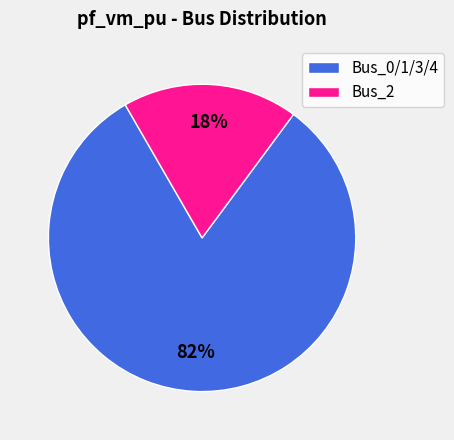

Is there a majority slice in this chart?

Yes